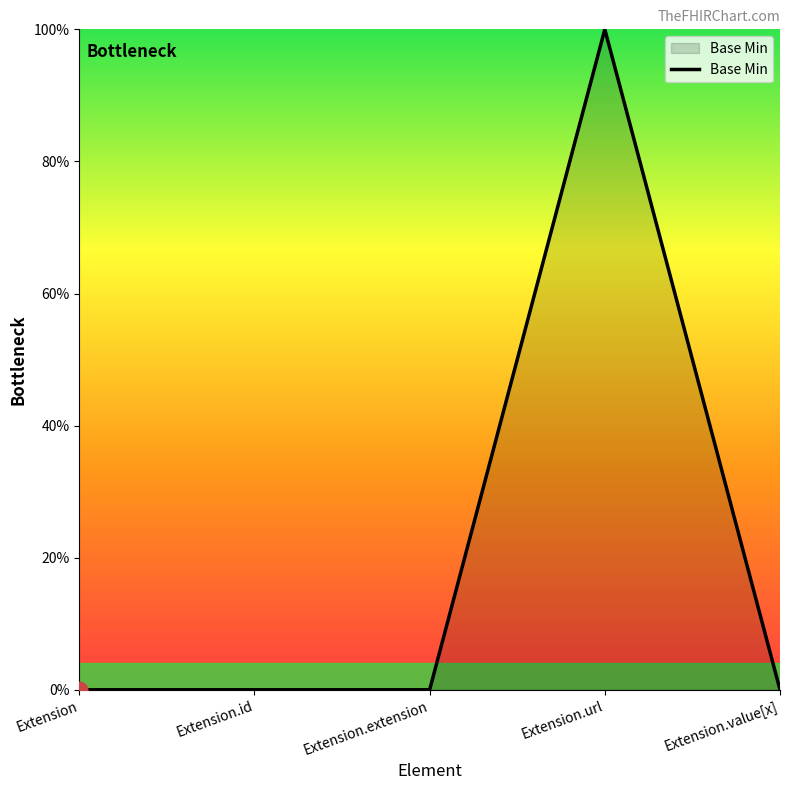

Is this an area chart (filled region under the line)?

Yes